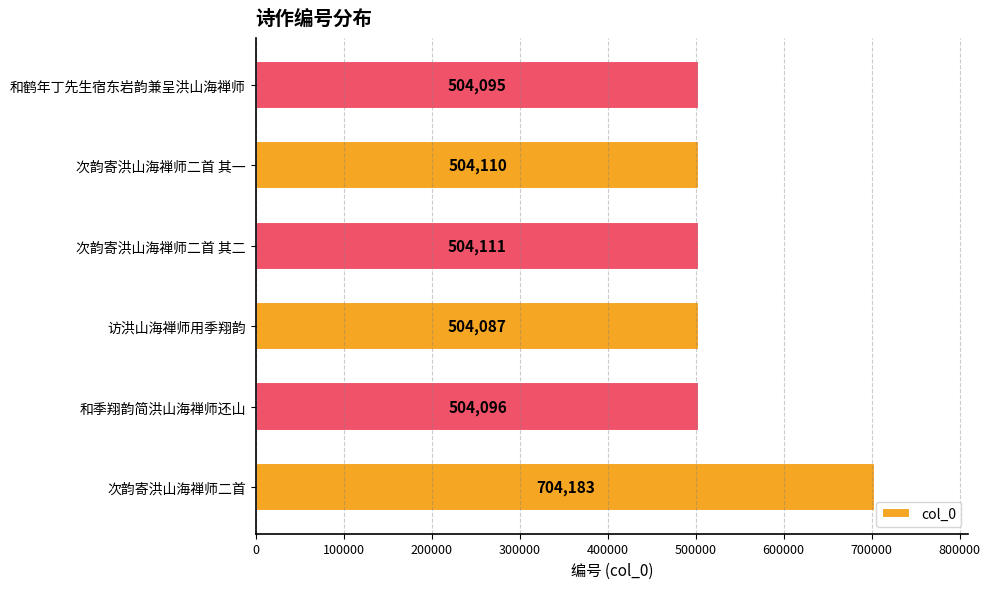

Where is the data nearest to the value 604135?

次韵寄洪山海禅师二首 其二